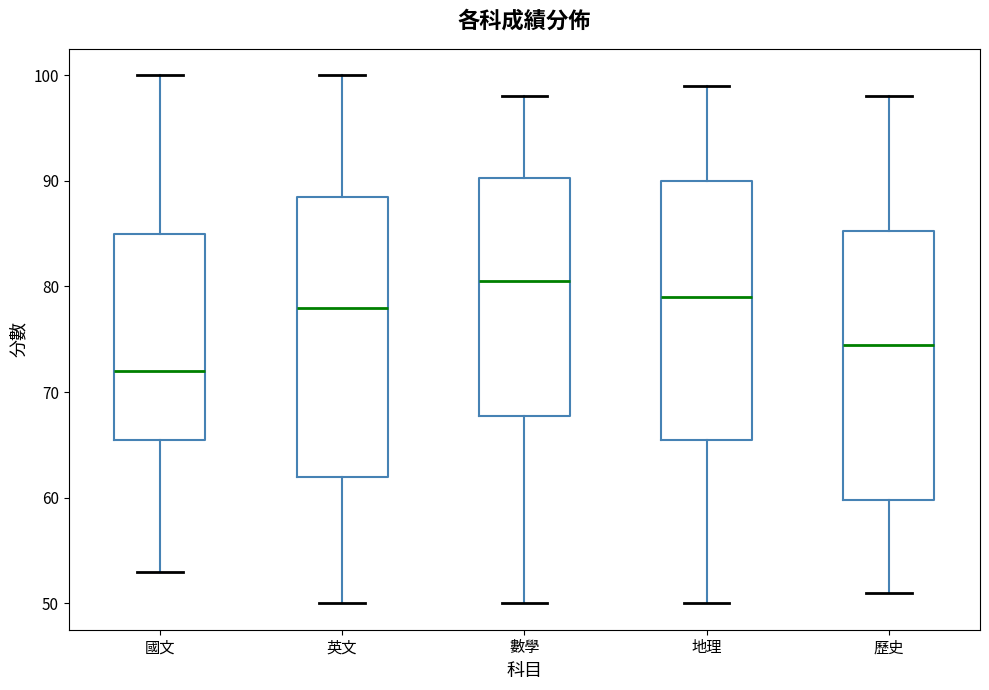

Reading left to right, read every box against the y-axis: the position of its median line, the range the box covers, and the ends of its whiskers. The values are not printed on the chart, so give them approximately, as read against the axis.

國文: median 72, box 66 to 85, whiskers 53 to 100
英文: median 78, box 62 to 89, whiskers 50 to 100
數學: median 81, box 68 to 90, whiskers 50 to 98
地理: median 79, box 66 to 90, whiskers 50 to 99
歷史: median 75, box 60 to 85, whiskers 51 to 98